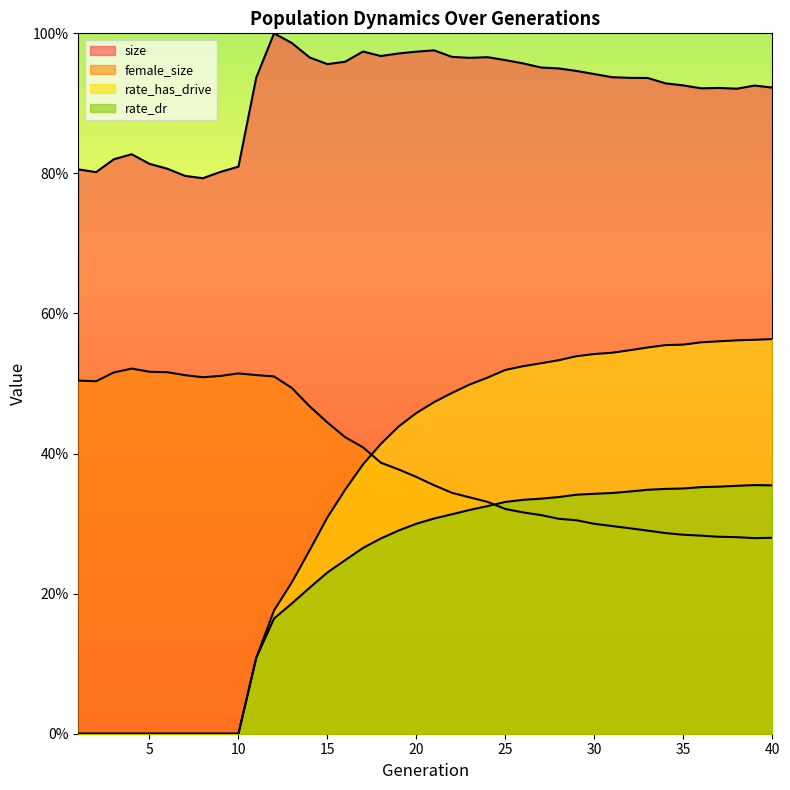

Where is rate_has_drive nearest to the value 0?

1